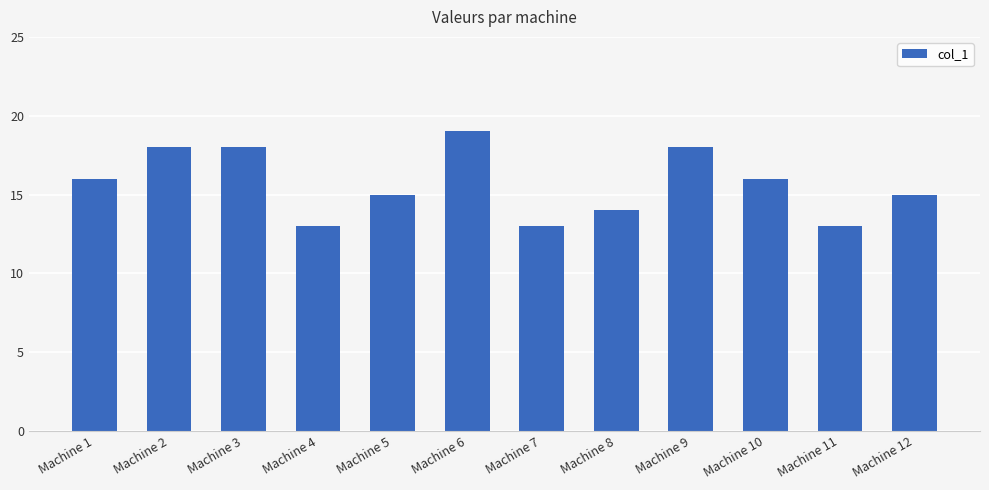

What is the value of the 1st bar from the left?

16